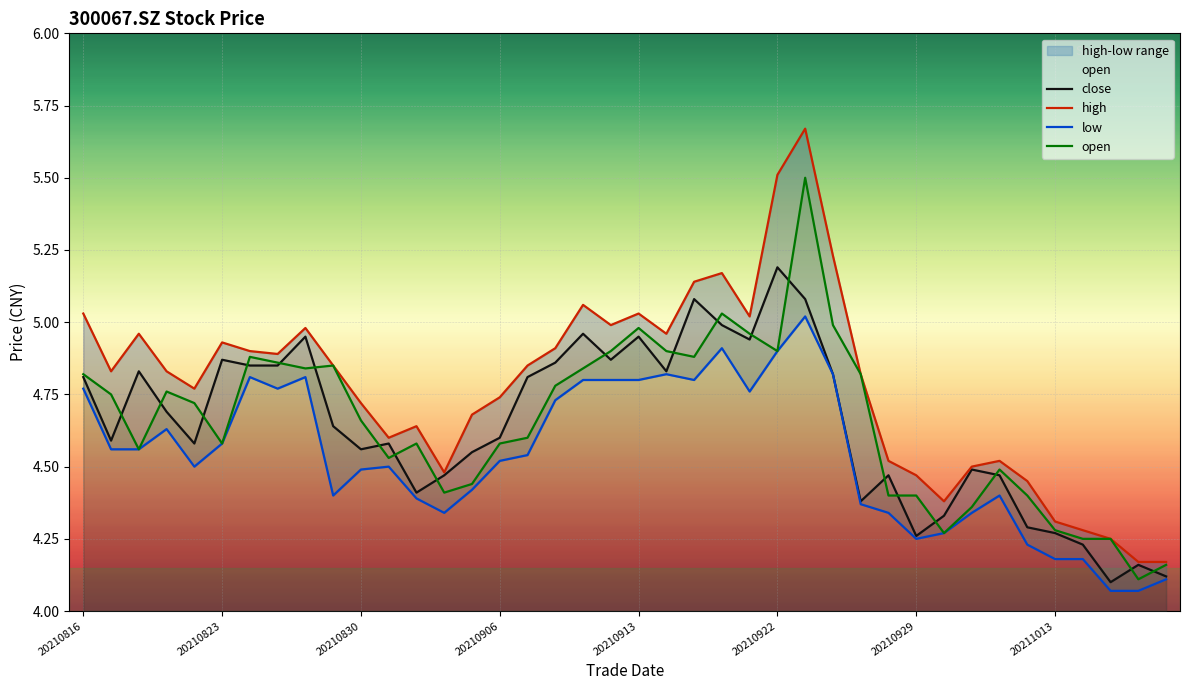

At which category does the chart reach its minimum across all series?

37